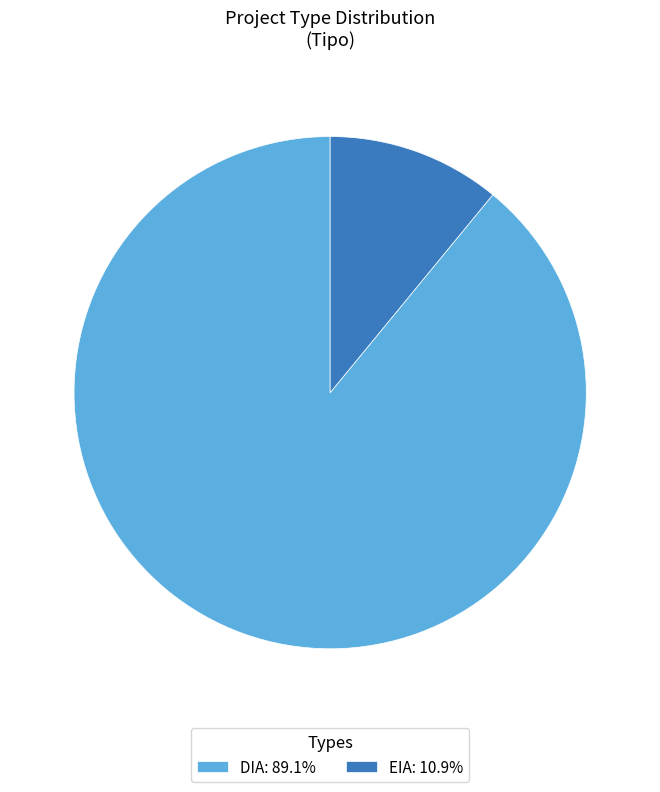

What is the largest slice in the pie chart?

DIA